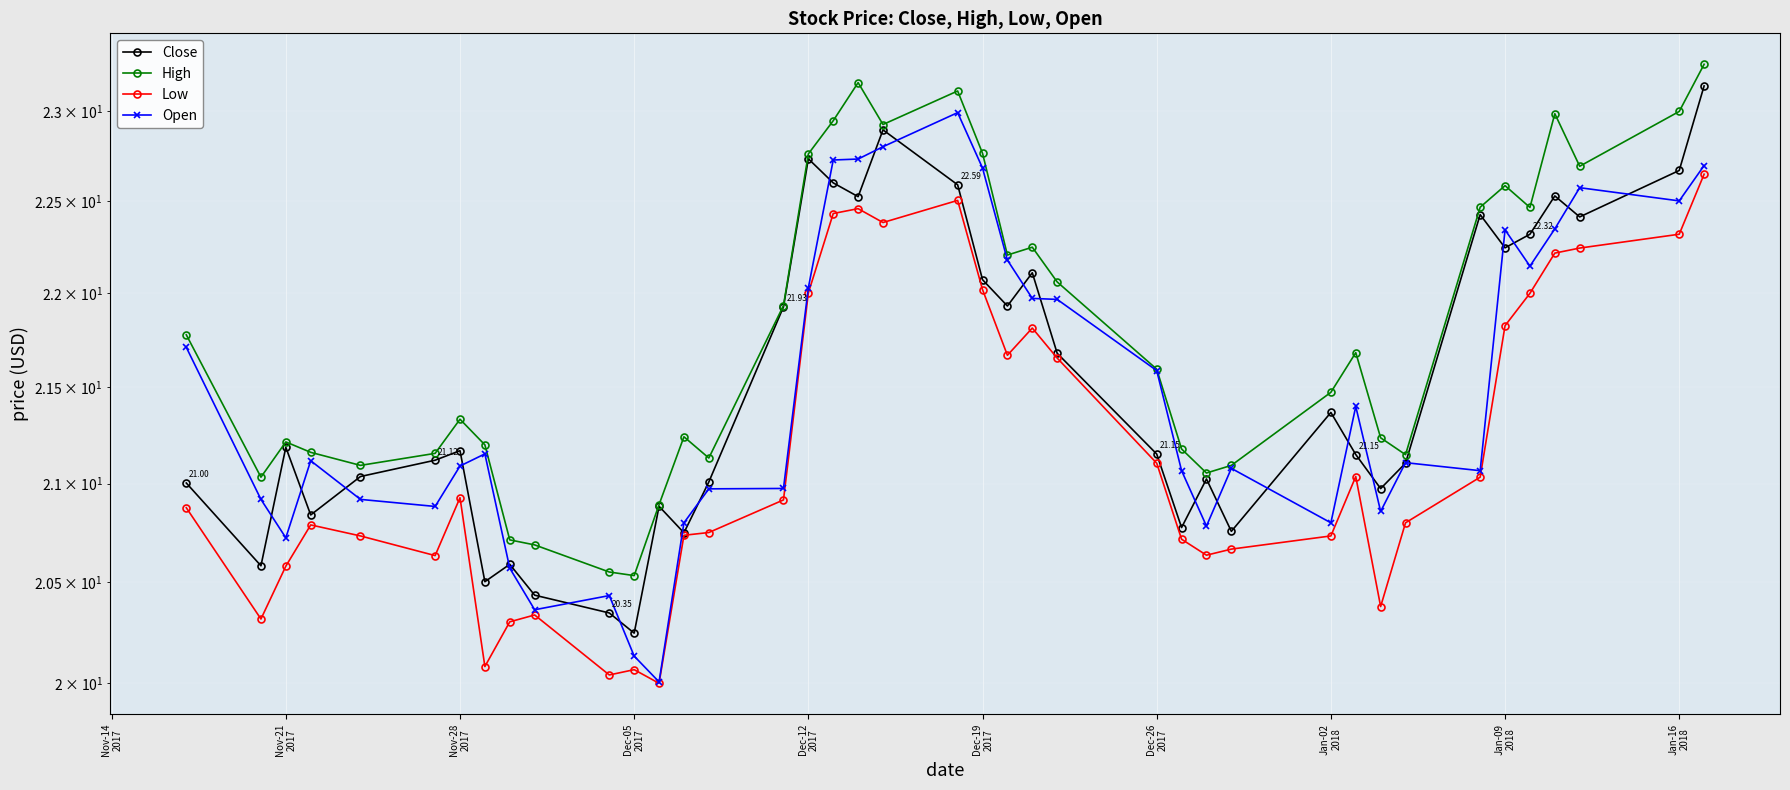

What is the highest value of the Close series?

23.1